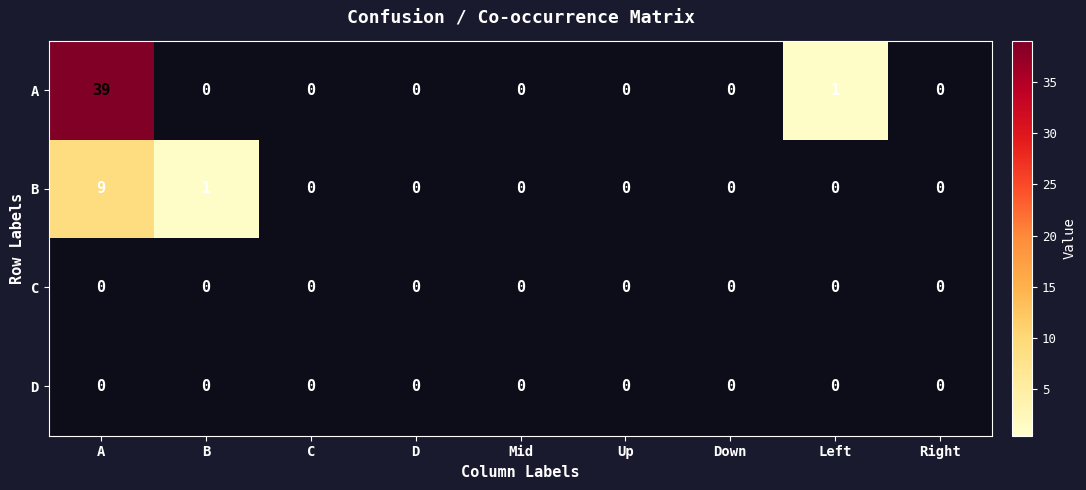

Which series has the largest total across all categories?

A